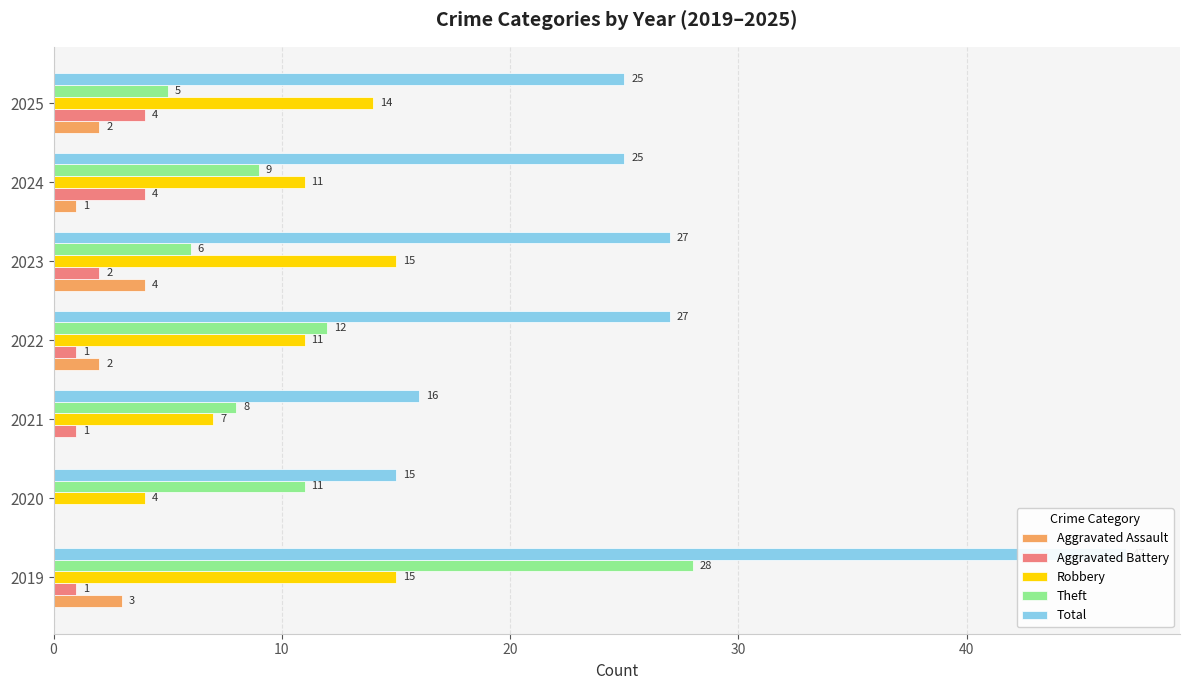

What is the total value across all series at 2019?

94